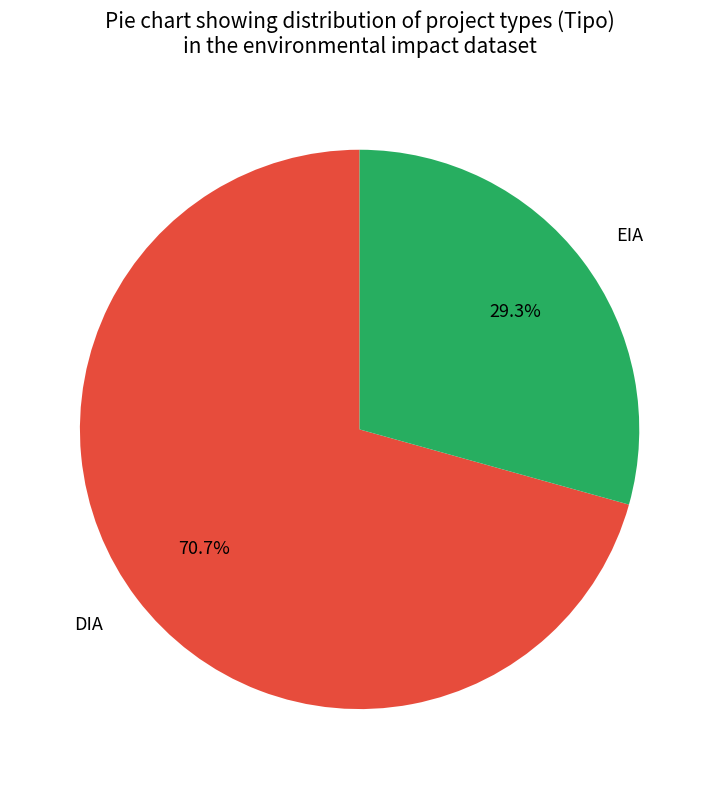

The DIA slice represents 80% of the pie. True or false?

False